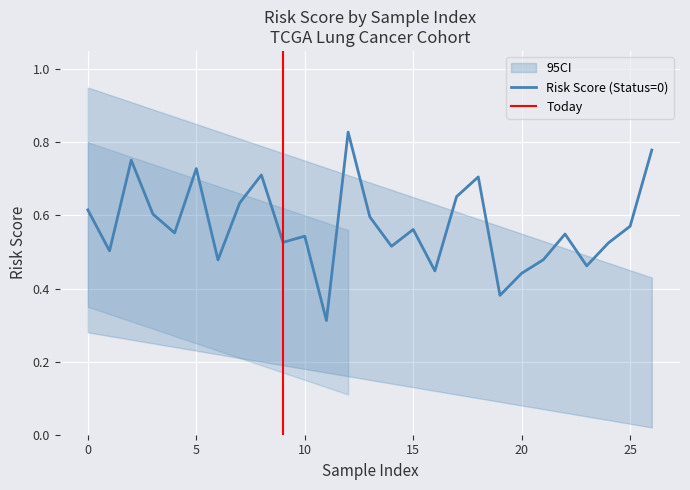

What is the maximum value shown in the chart?

0.8